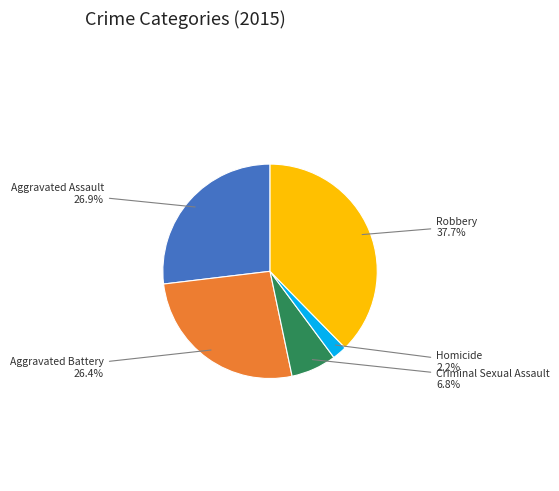

To the nearest percent, what is the difference between the largest and smallest slice percentages?

35%